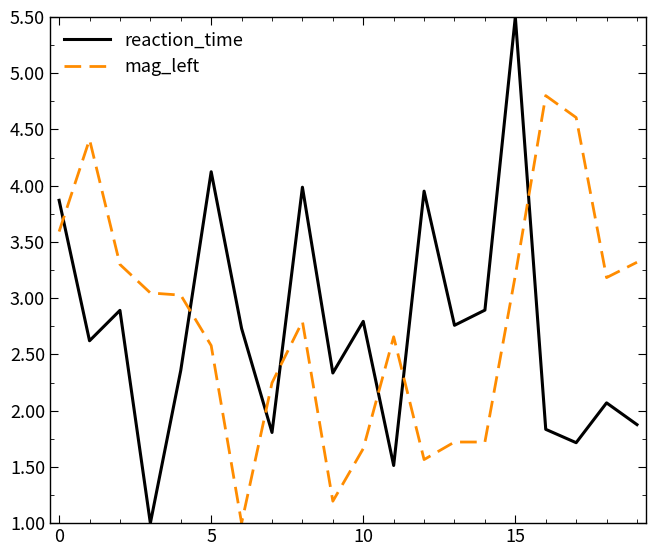

Which series has the widest spread of values?

reaction_time